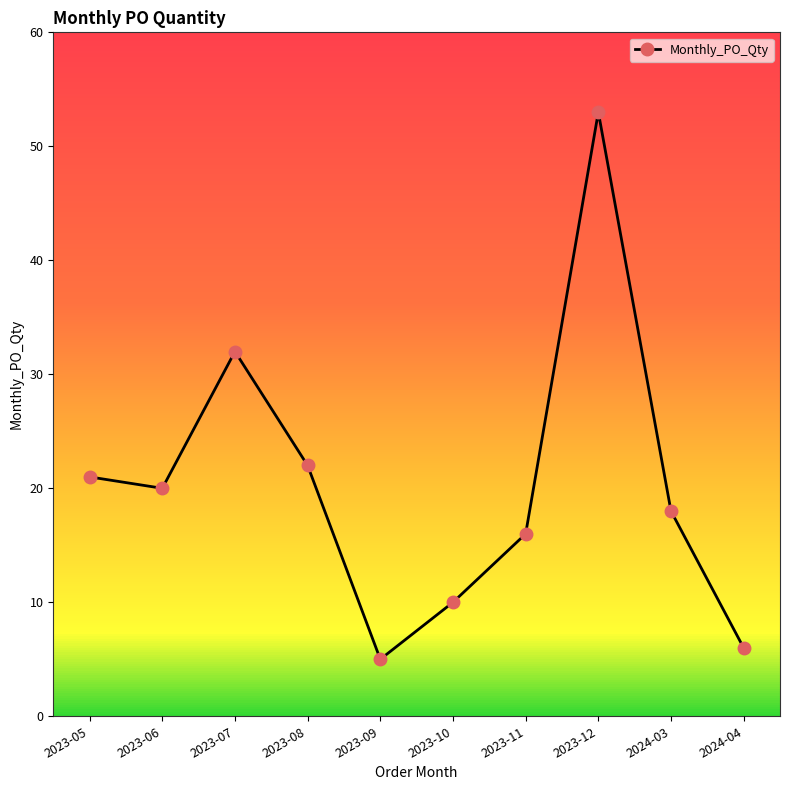

What is the ratio of the value at 2023-10 to the value at 2024-04?

1.7